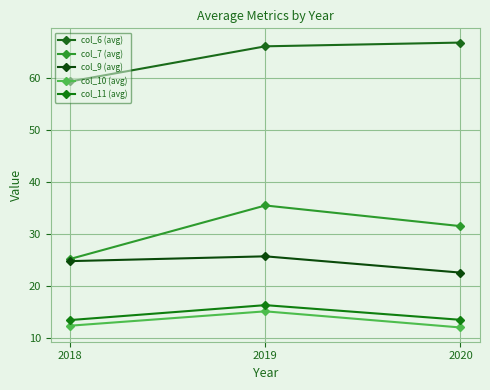

What is the value of the col_10 (avg) point at the 3rd from the left?

11.9